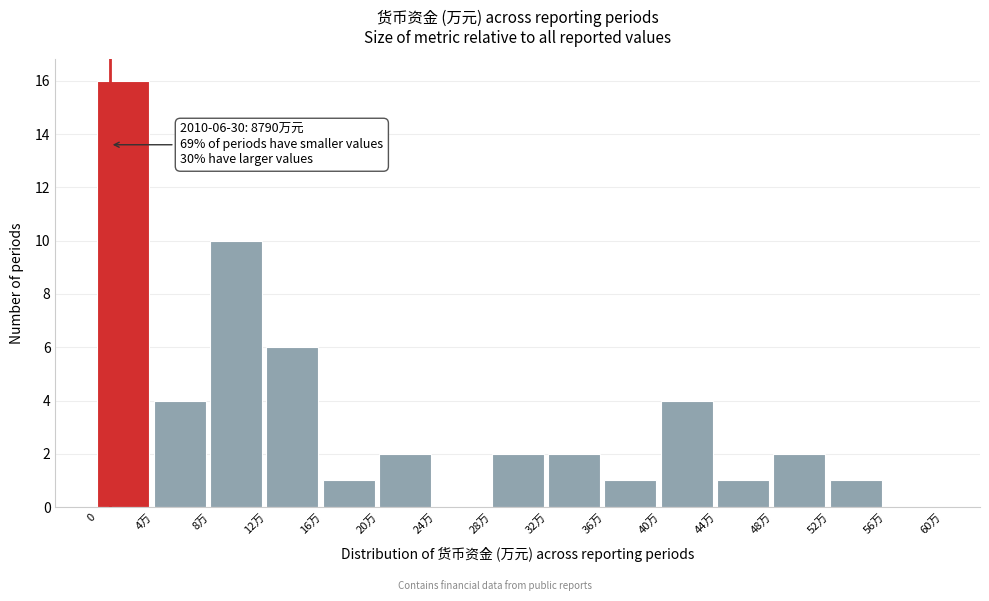

Reading right to left, list all the values displayed in this chart.

56万=0	52万=1	48万=2	44万=1	40万=4	36万=1	32万=2	28万=2	24万=0	20万=2	16万=1	12万=6	8万=10	4万=4	0=16